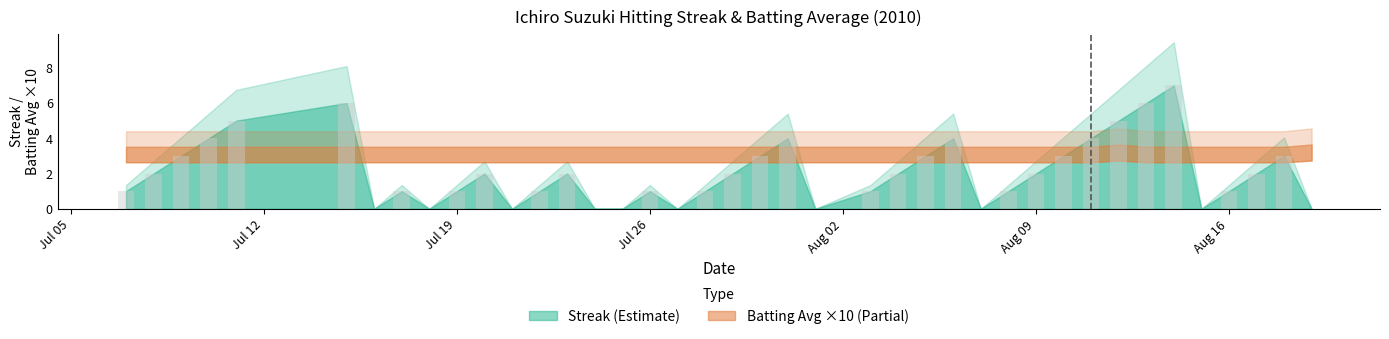

Is it true that Streak equals 0.0 at 2010-08-19?

True